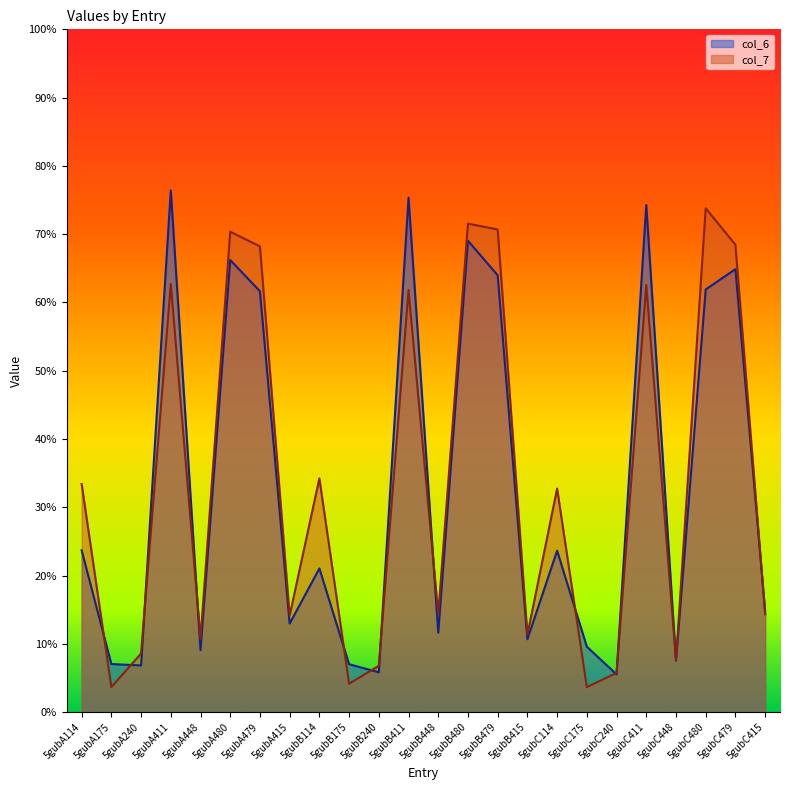

What is the greatest value displayed?

76.4